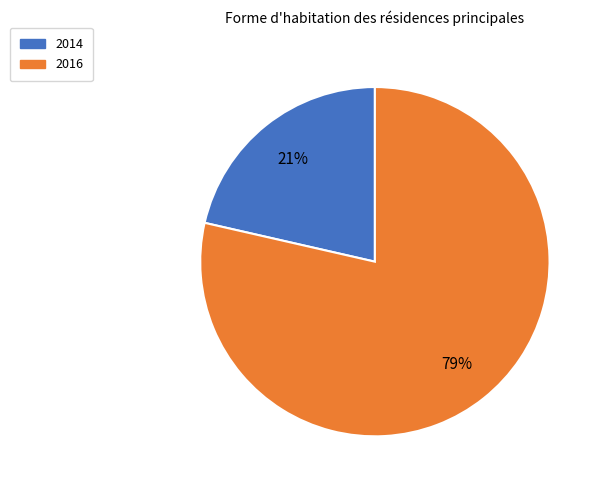

Does 2014 represent more than half of the total?

No